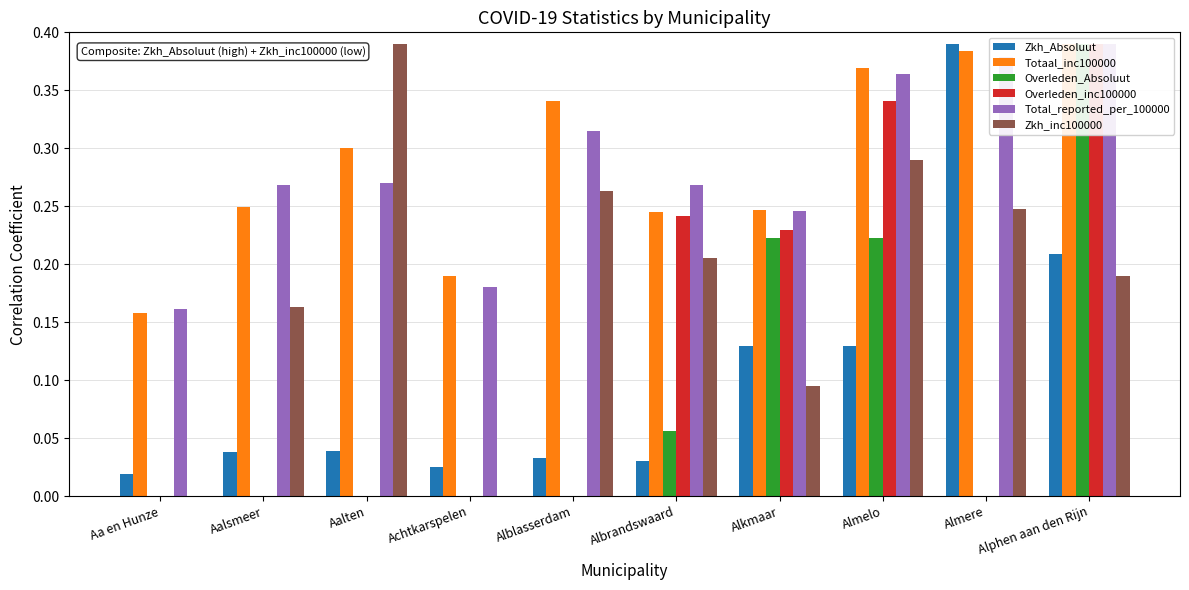

What is the label of the 3rd bar from the left?

Aalten